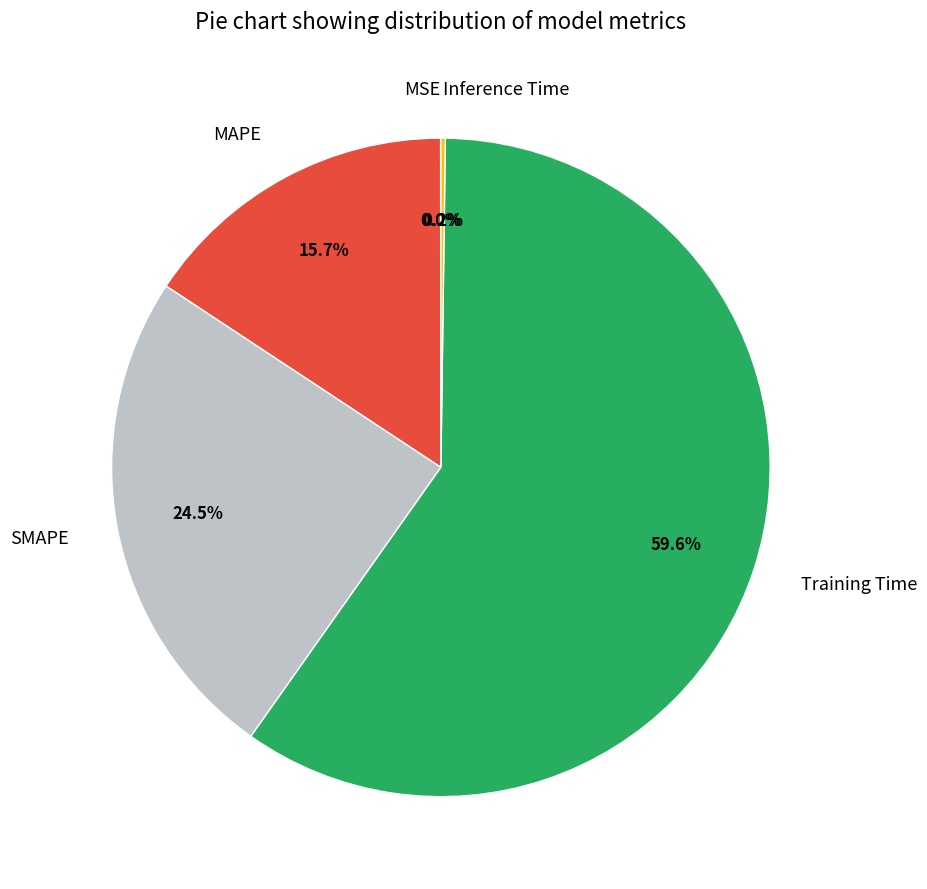

What is the largest slice in the pie chart?

Training Time